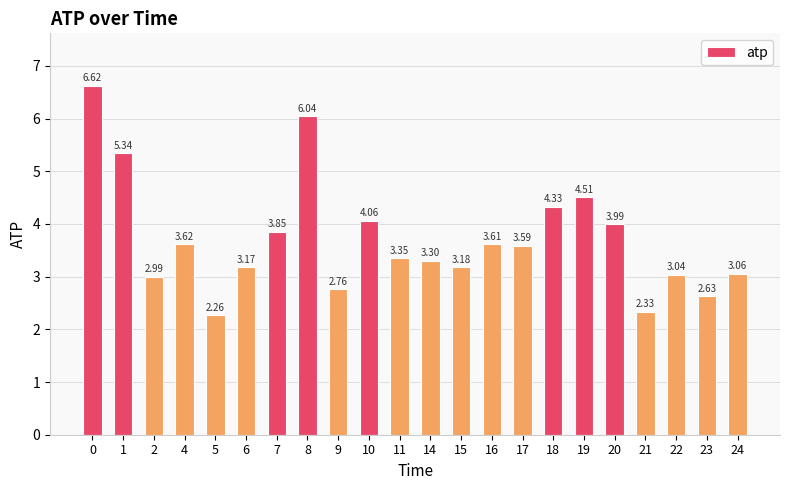

List the labels in order of value, largest first.

0, 8, 1, 19, 18, 10, 20, 7, 4, 16, 17, 11, 14, 15, 6, 24, 22, 2, 9, 23, 21, 5